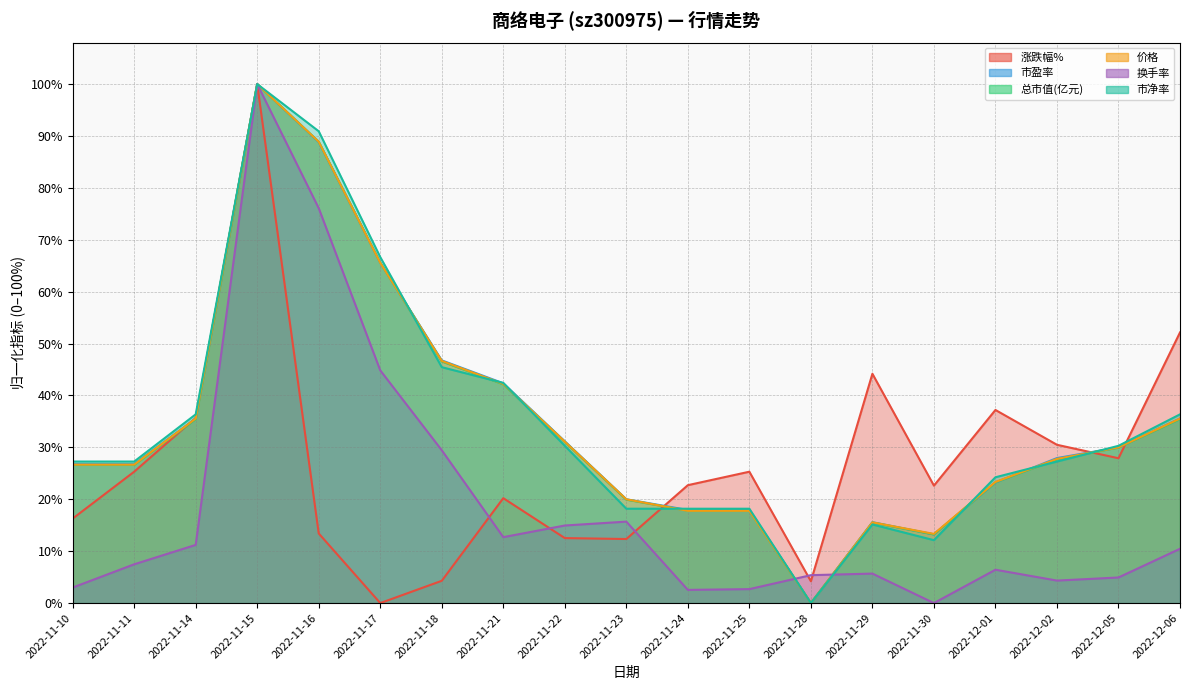

Which series changed the most between 2022-11-30 and 2022-12-02?

市净率